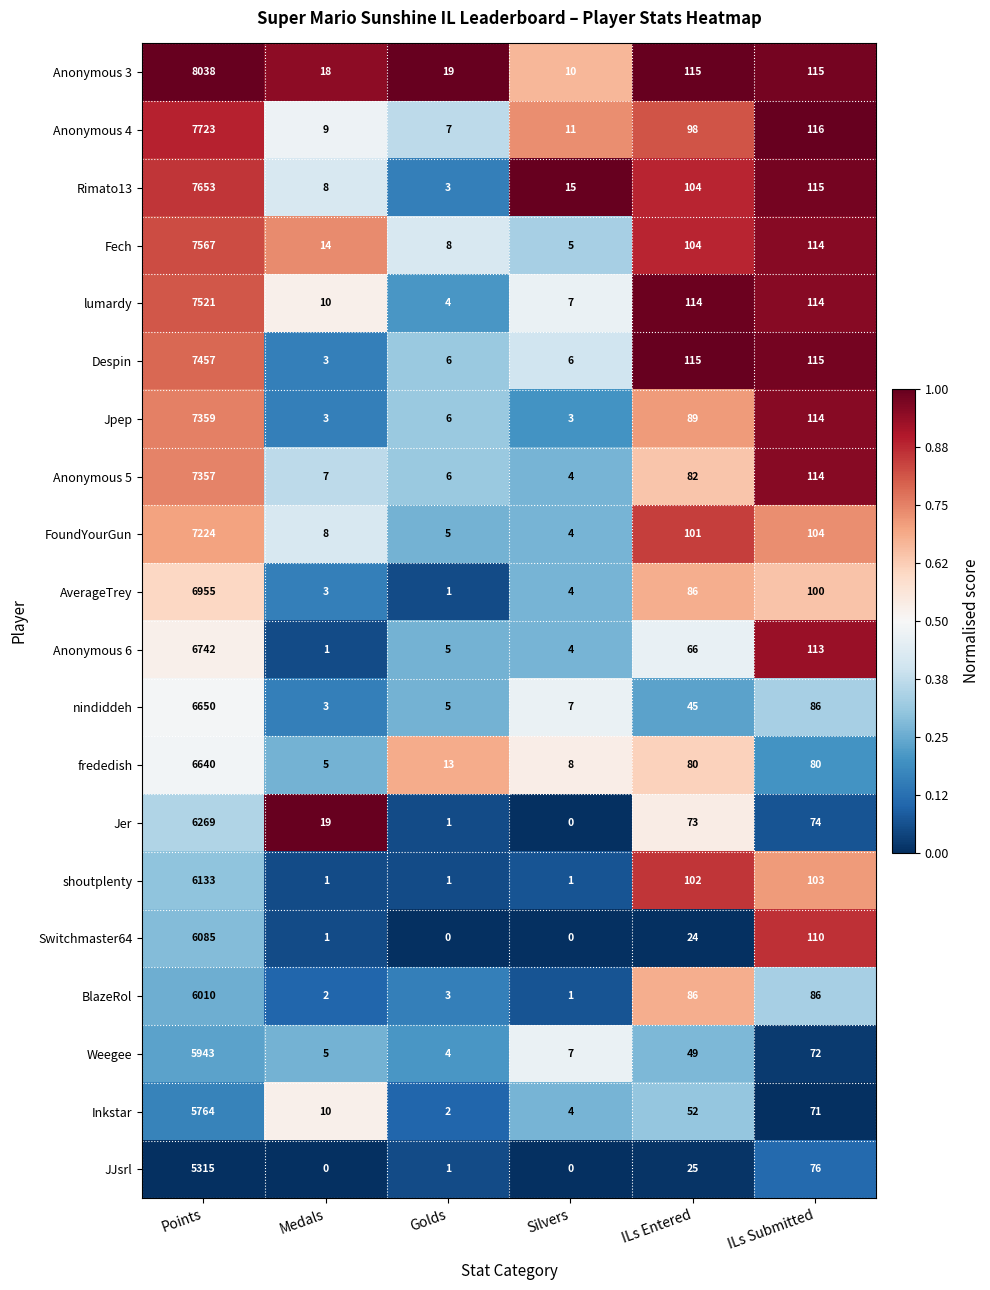

What is the sum of the Anonymous 5 values at Points and ILs Entered?

7439